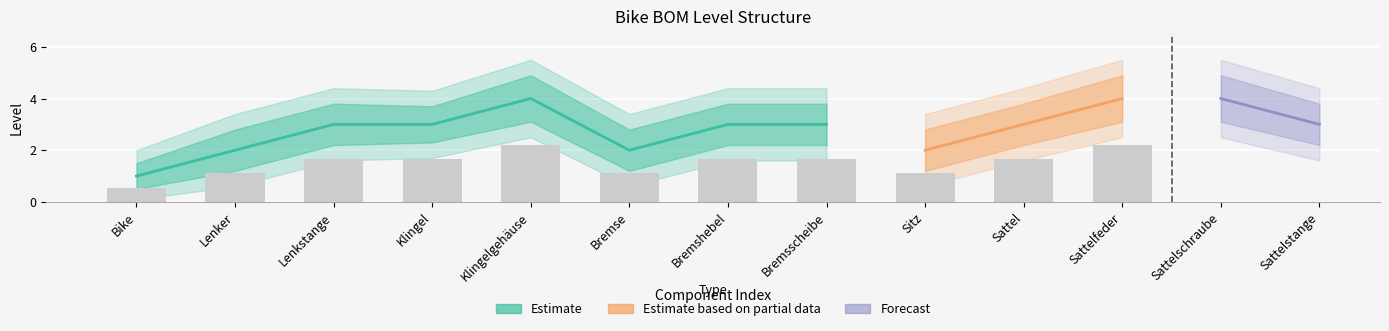

What is the value of the Level_upper bar at the 13th from the left?

3.8